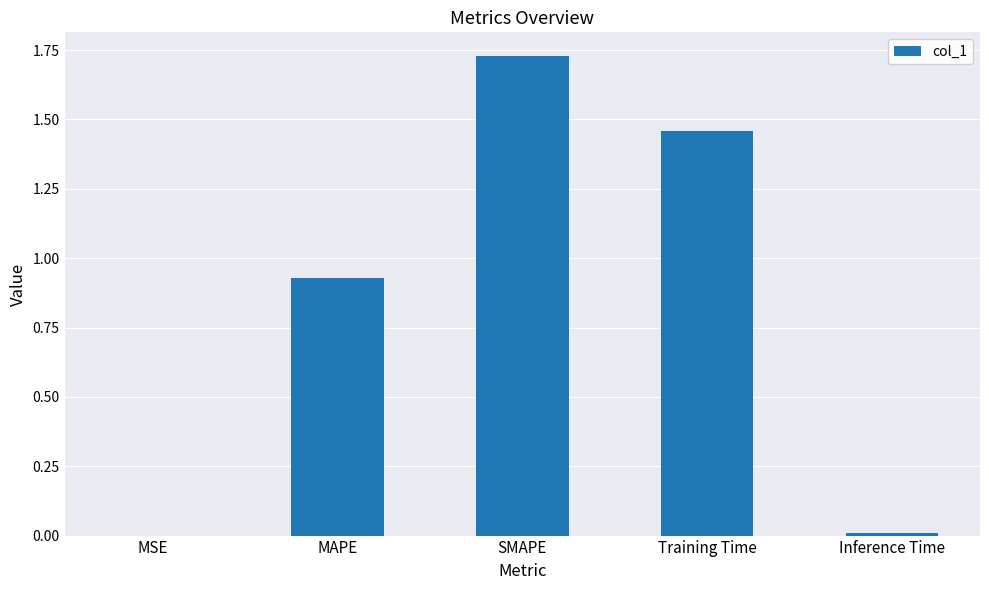

Is it true that the value at Training Time is 2.3?

False